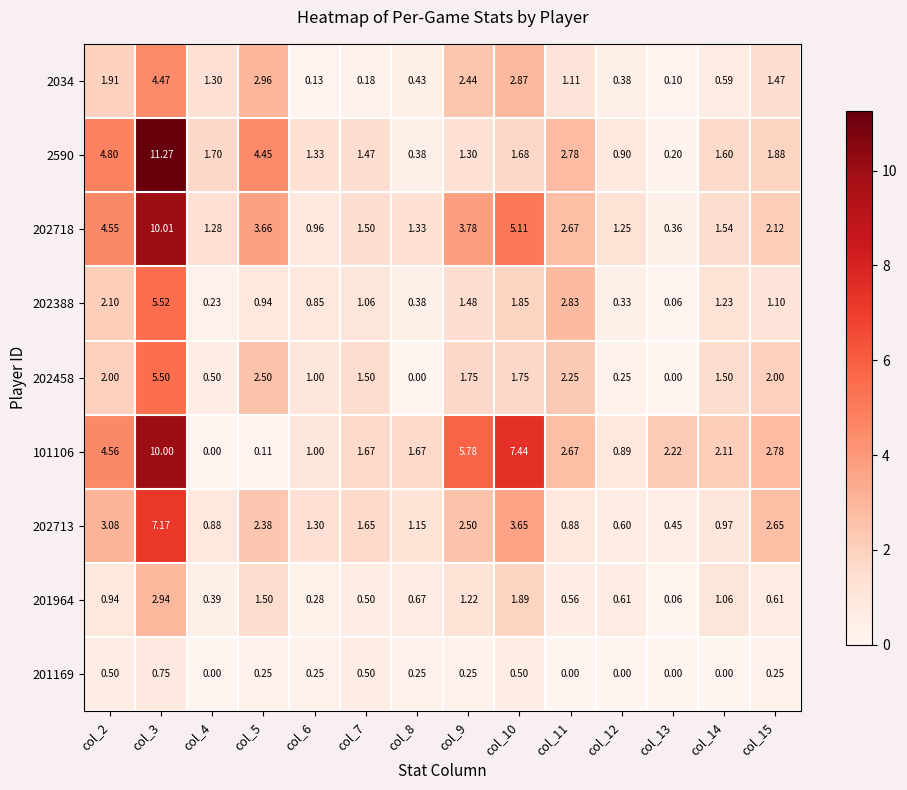

Is the value of 202718 at col_5 greater than the value of 201169 at col_3?

Yes